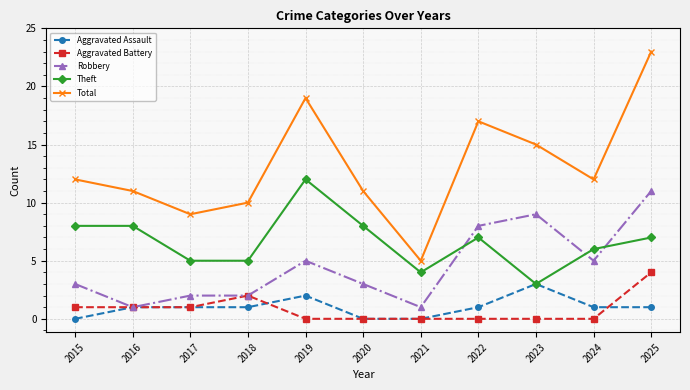

What is the total value across all series at 2021?

10